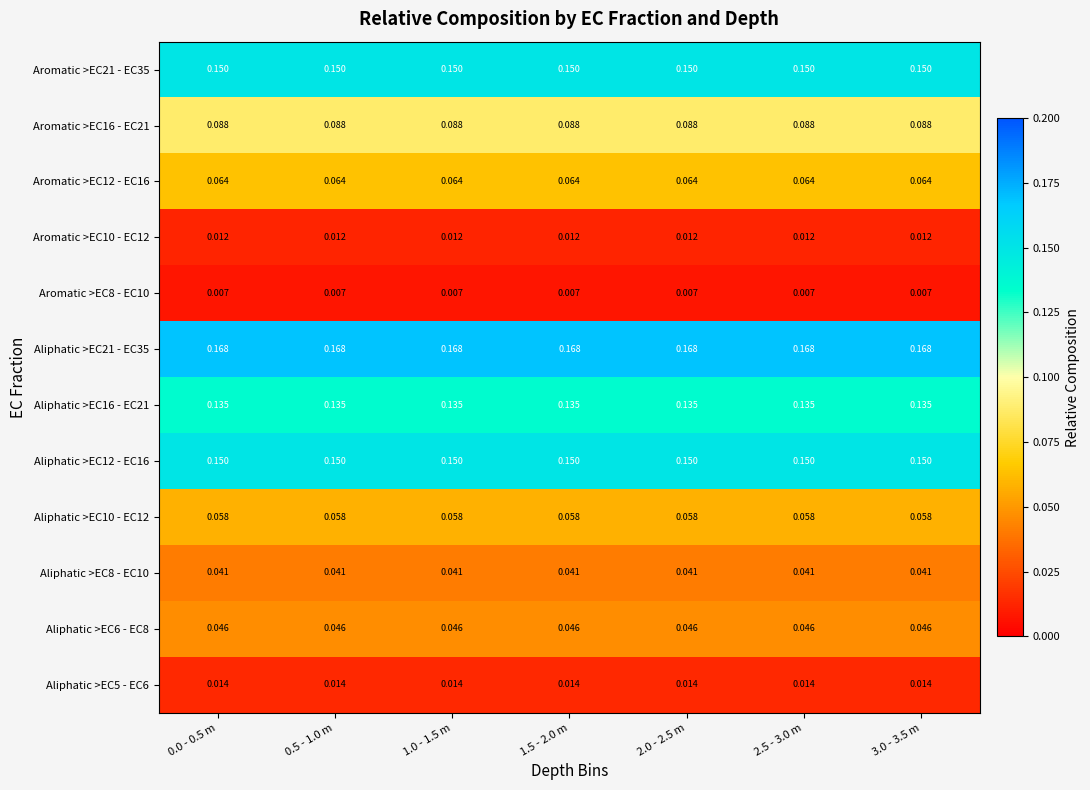

Is the value of Aliphatic >EC21 - EC35 at 0.0 - 0.5 m greater than the value of Aromatic >EC8 - EC10 at 2.5 - 3.0 m?

Yes